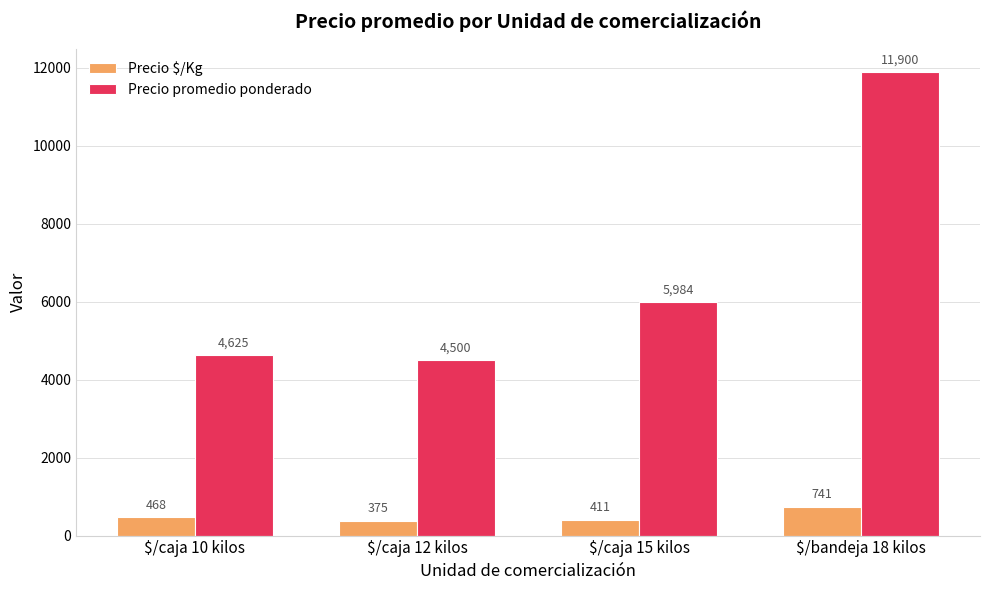

Reading right to left, transcribe all the data shown in this chart.

Precio $/Kg: 741	411	375	468
Precio promedio ponderado: 11900	5984	4500	4625